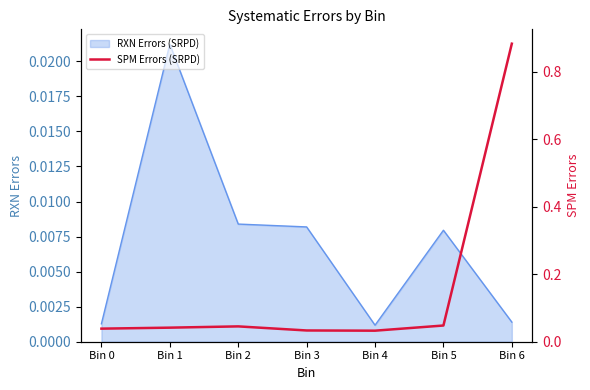

Does the chart have visible grid lines?

No